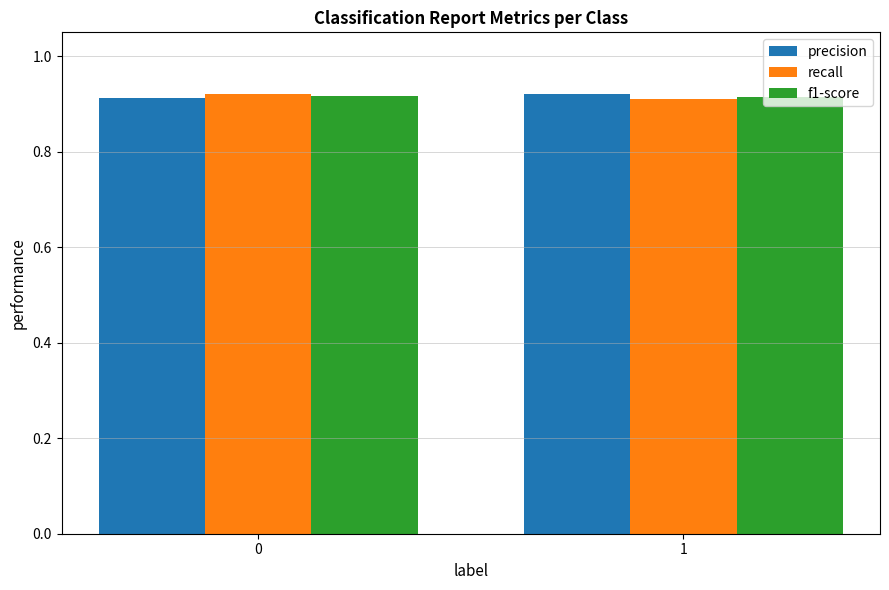

What is the sum of all f1-score values?

1.8